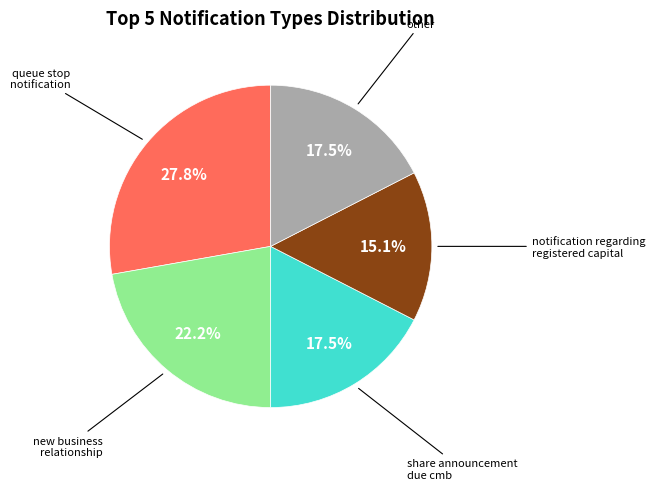

Is there a majority slice in this chart?

No